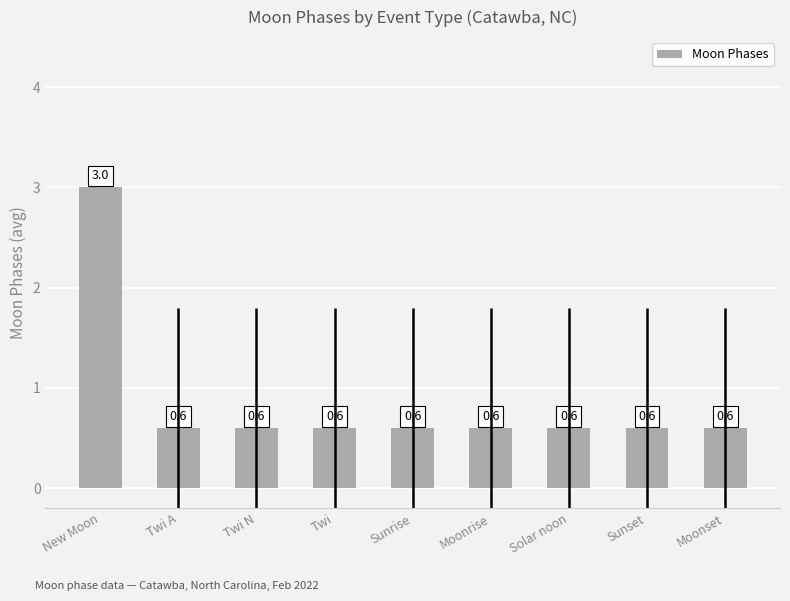

Which category has the highest value across all series?

New Moon